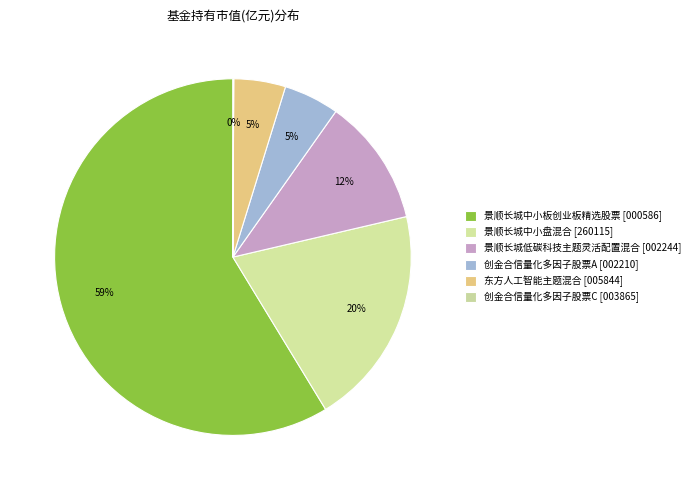

To the nearest percent, what is the difference between the 创金合信量化多因子股票A and 创金合信量化多因子股票C slice percentages?

5%